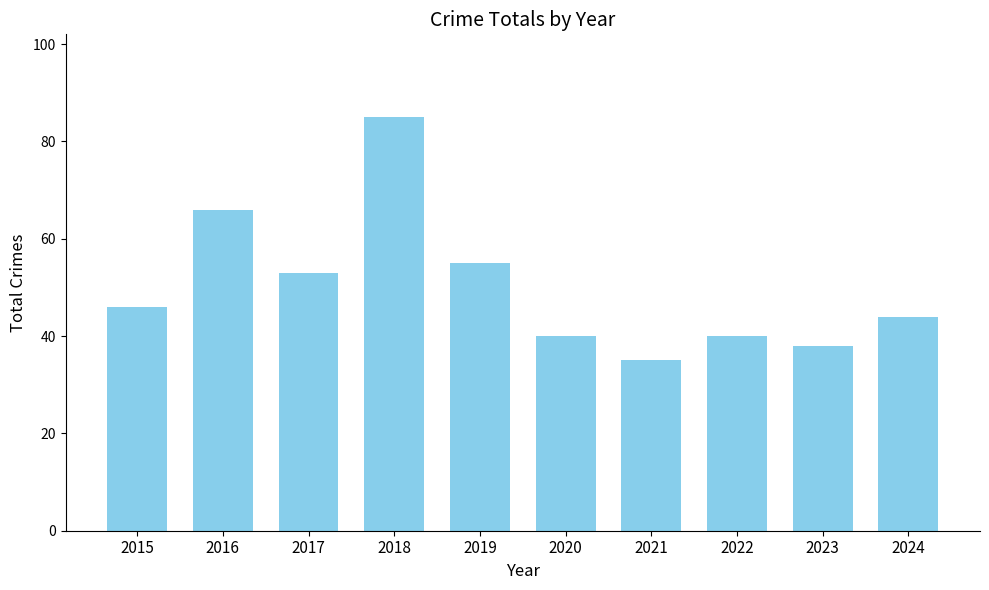

True or false: the data shows 14 at 2022.

False